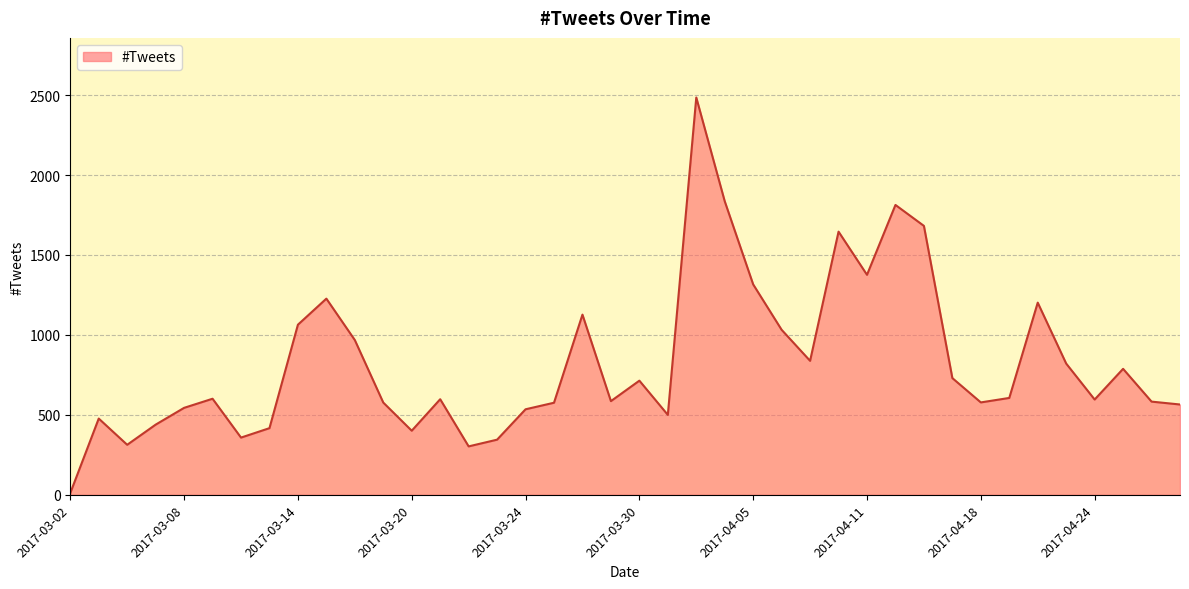

What is the maximum value shown in the chart?

2485